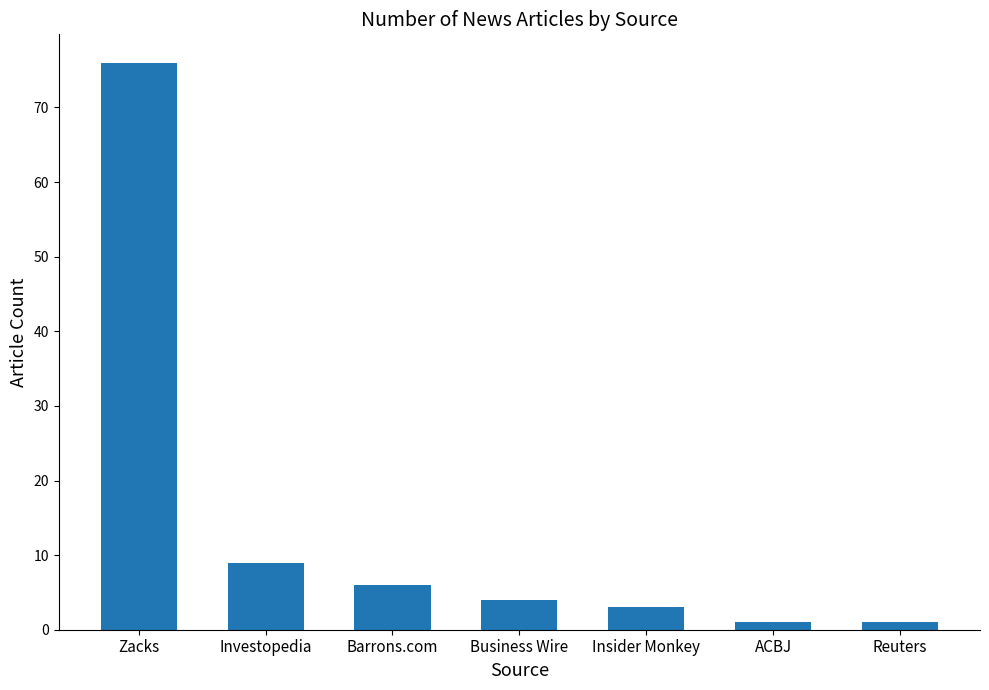

The value at Zacks is 105. True or false?

False